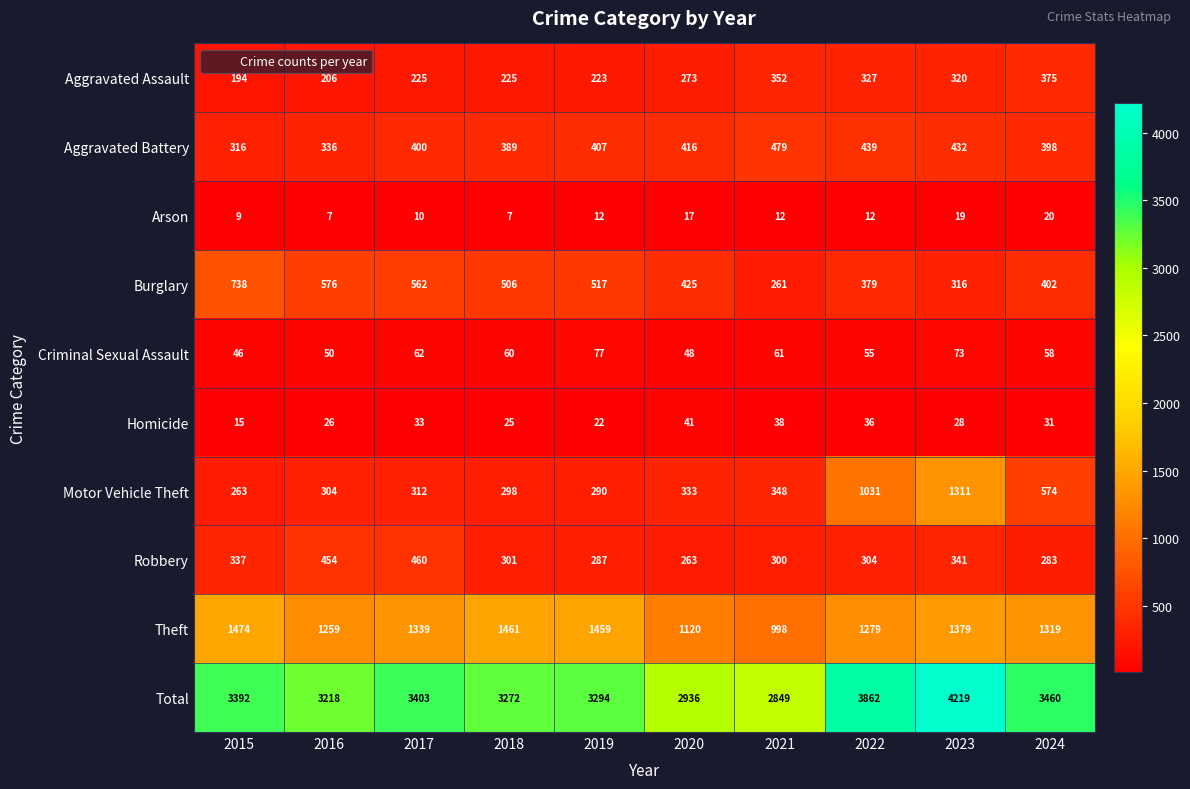

Which series has the largest total across all categories?

Total